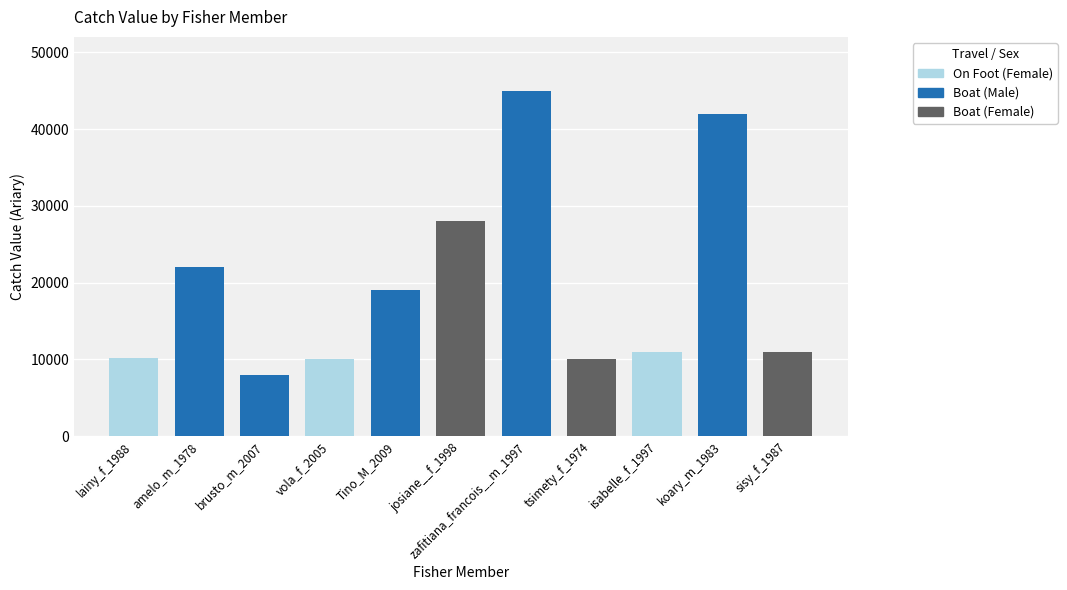

Is it true that the value at Tino_M_2009 is 27422?

False